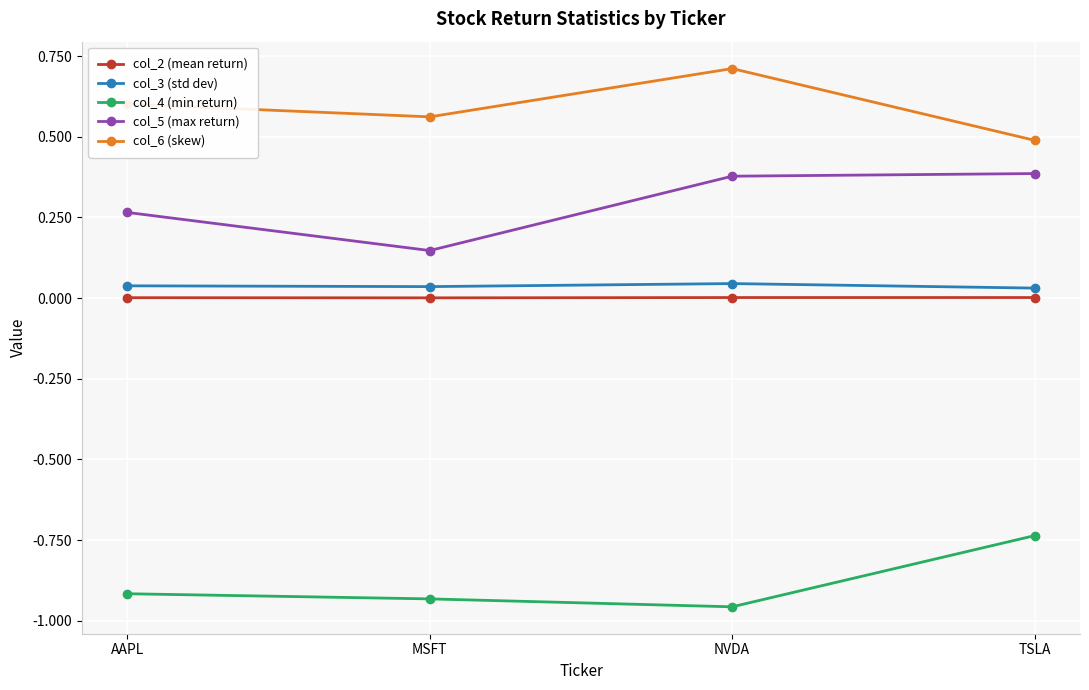

In col_6 (skew), how many points are lower than both neighbors (excluding endpoints)?

1